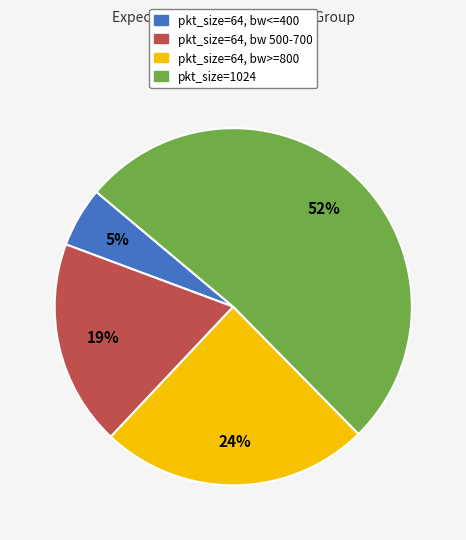

To the nearest percent, what is the average slice percentage?

25%